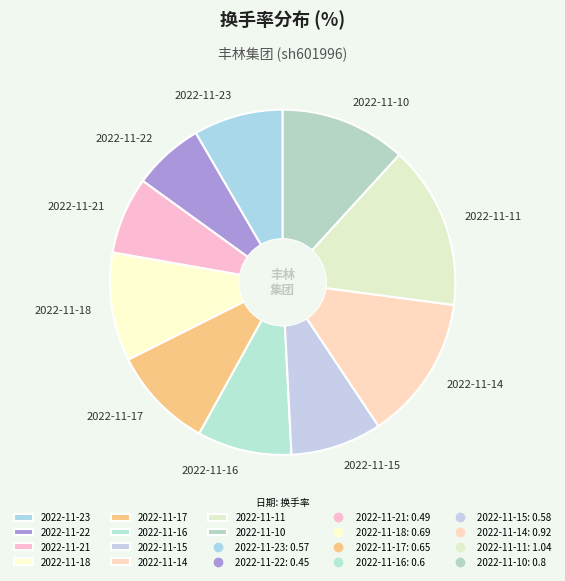

Which slice is the largest?

2022-11-11